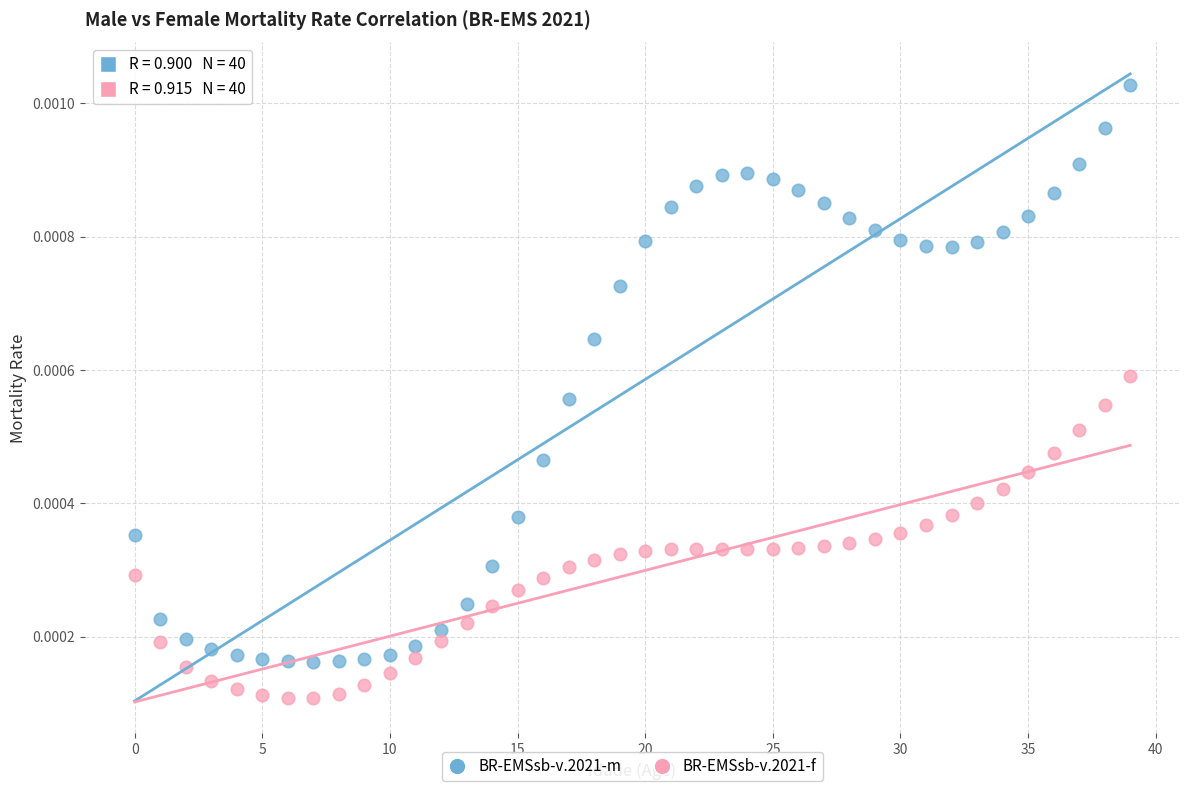

What are all the series names shown in the legend?

BR-EMSsb-v.2021-m, BR-EMSsb-v.2021-f